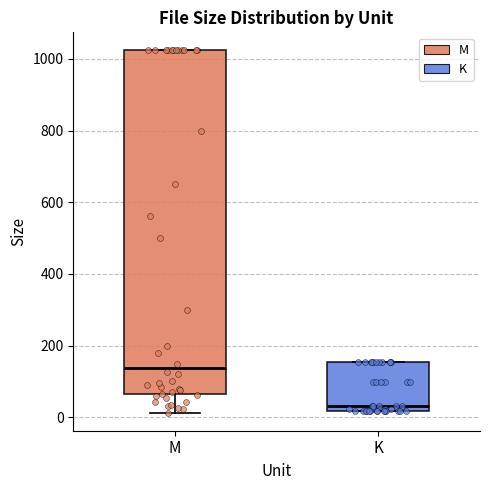

Which box has the highest median line?

M